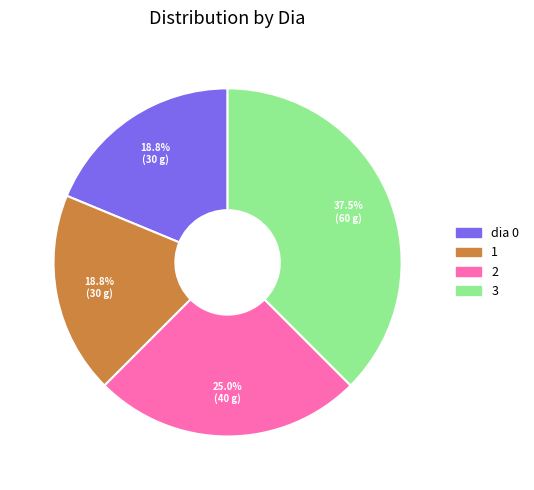

Which category has the biggest portion of the pie?

3